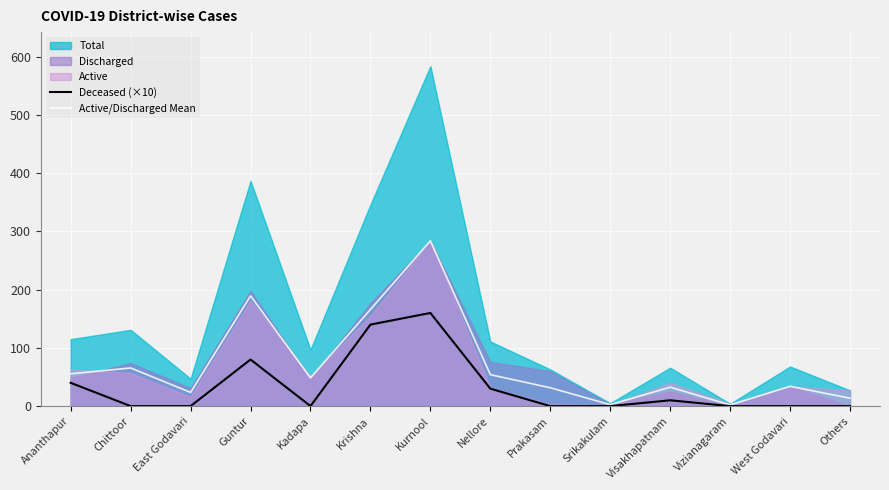

Reading left to right, what are all the values shown in this chart?

Deceased (×10): 40.0	0.0	0.0	80.0	0.0	140.0	160.0	30.0	0.0	0.0	10.0	0.0	0.0	0.0
Active/Discharged Mean: 55.5	65.5	23.5	189.5	48.5	166.0	284.0	54.0	31.5	2.5	32.5	2.0	34.0	13.5